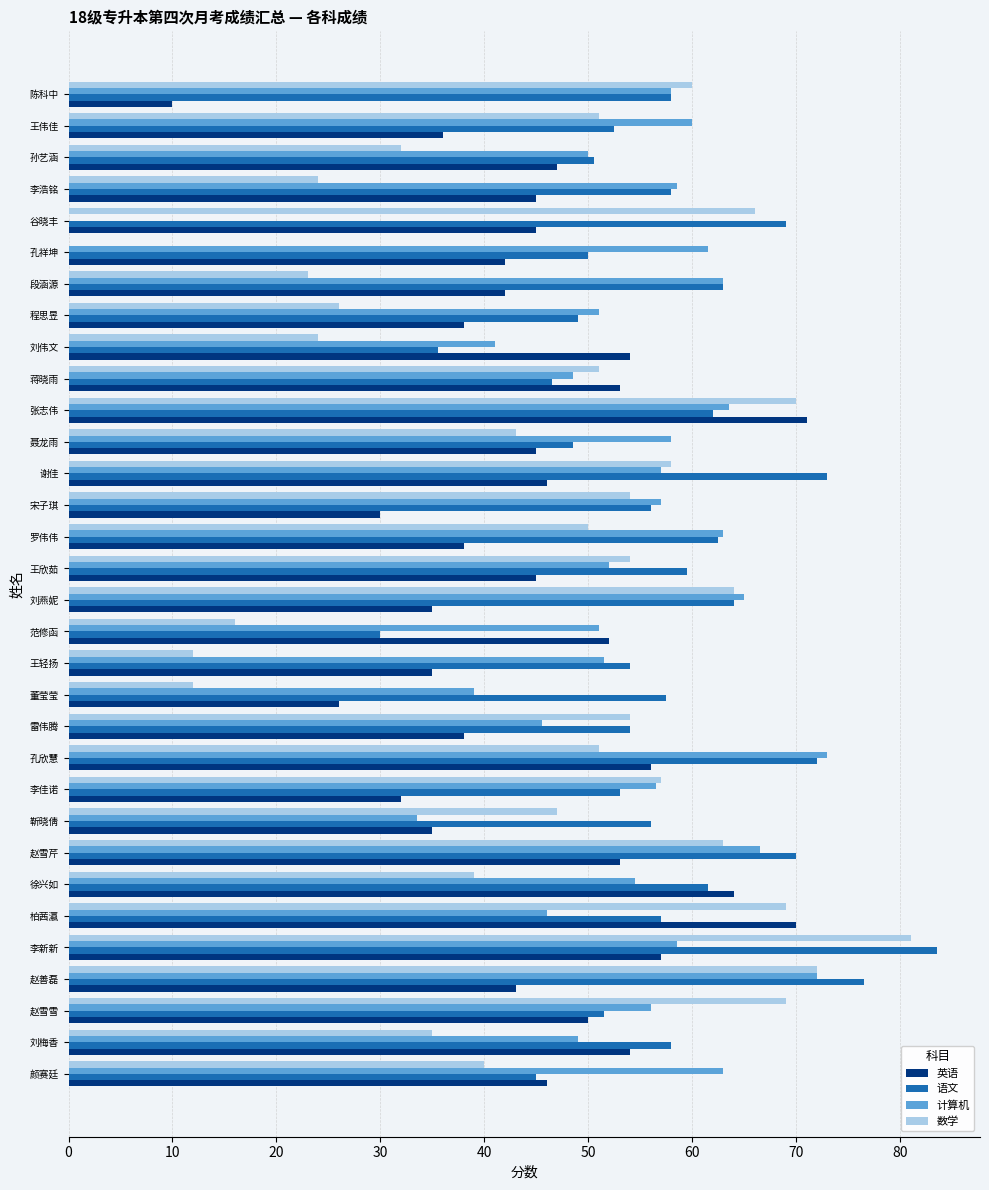

What is the sum of the 英语 values at 宋子琪 and 赵雪雪?

80.0